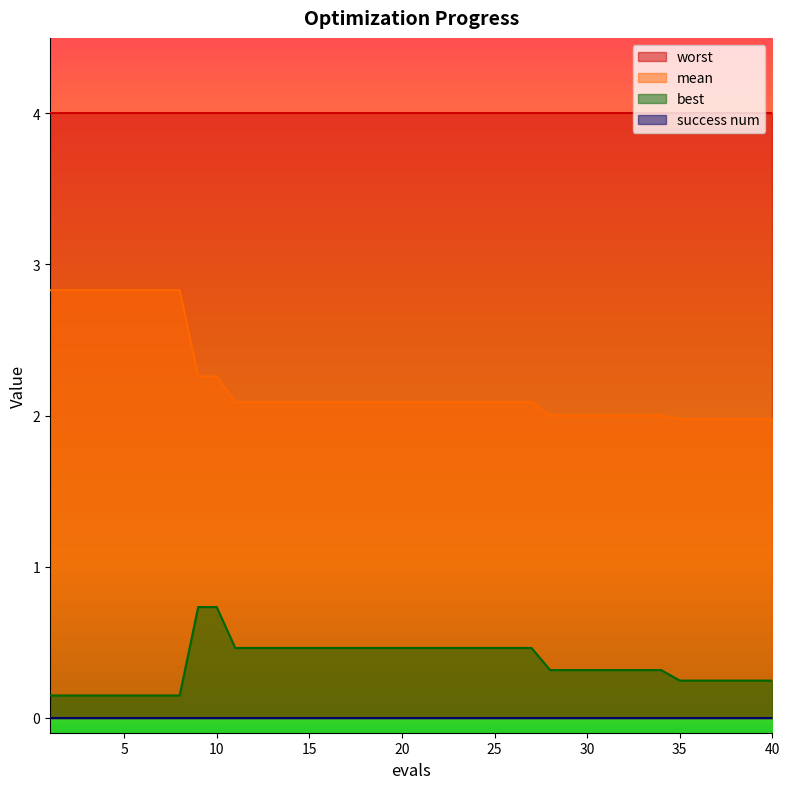

How many series are shown in this chart?

4